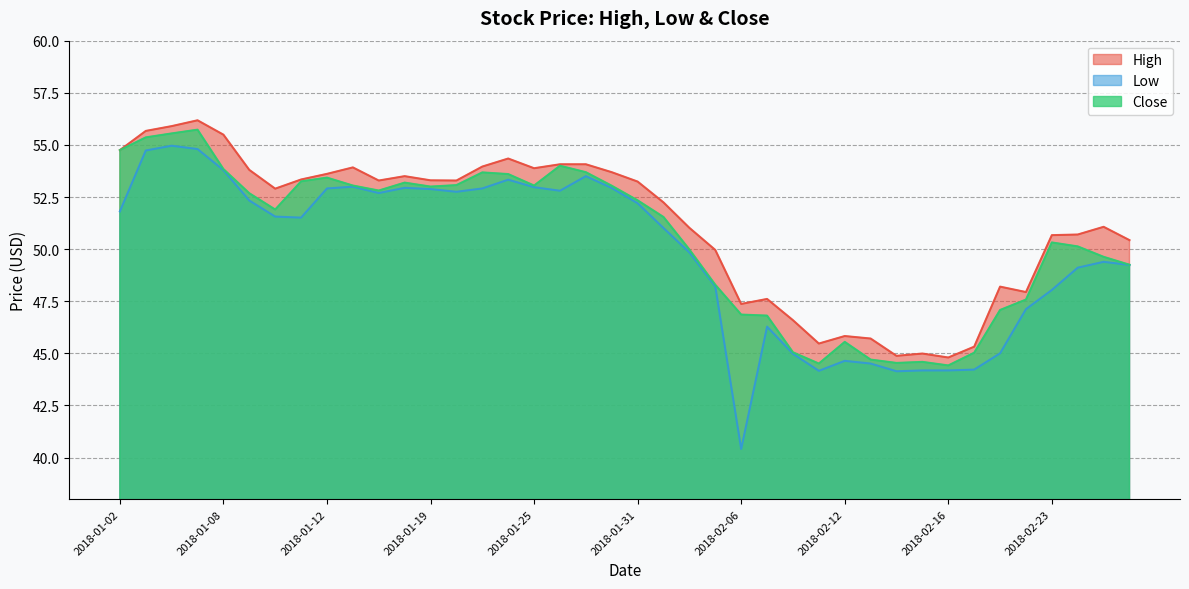

What is the difference between the second highest and minimum values in the Close series?

11.1